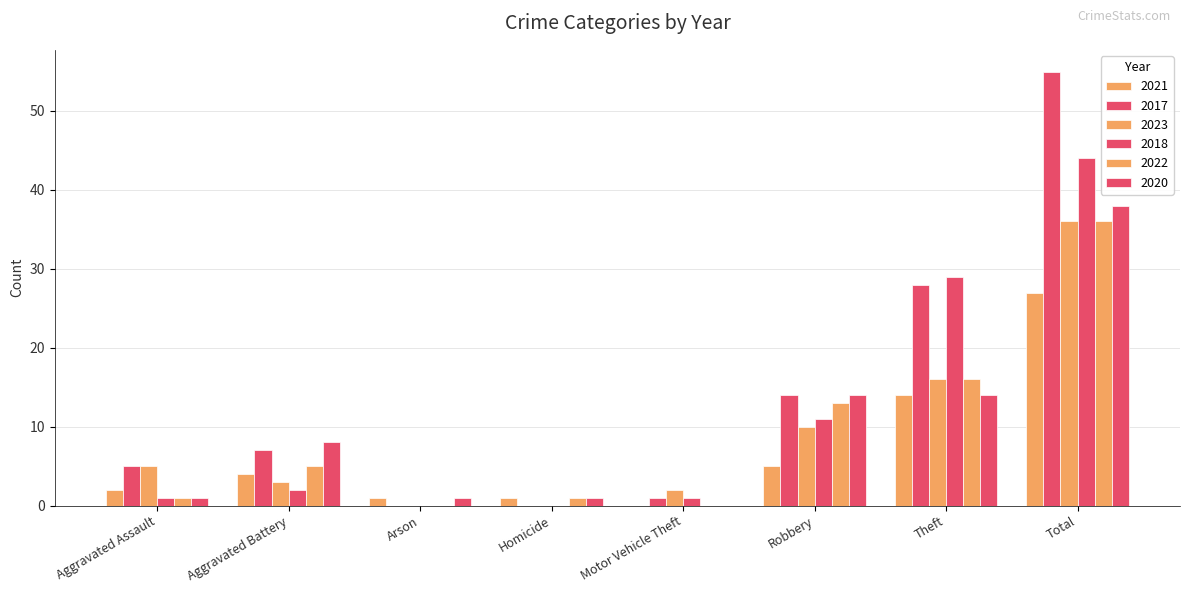

What is the label of the 7th bar from the right?

Aggravated Battery